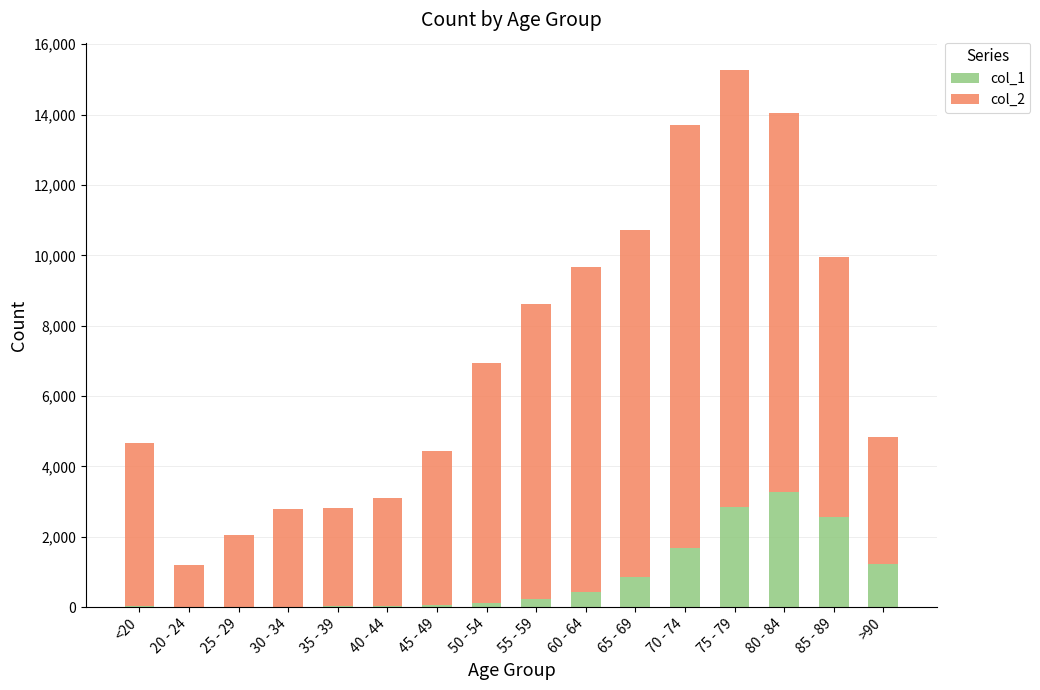

At which label does col_1 reach its peak?

80 - 84